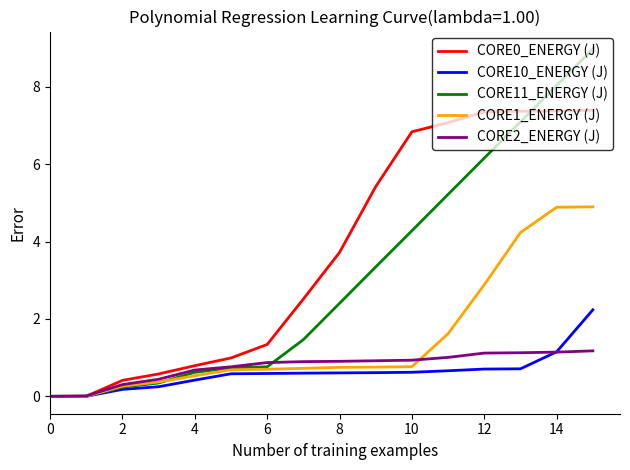

What is the highest value of the CORE2_ENERGY (J) series?

1.2